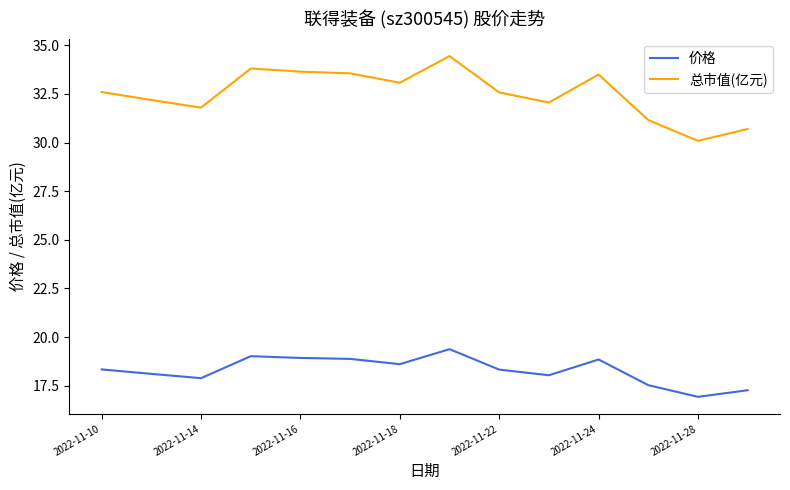

True or false: 价格 and 总市值(亿元) intersect in this chart.

False